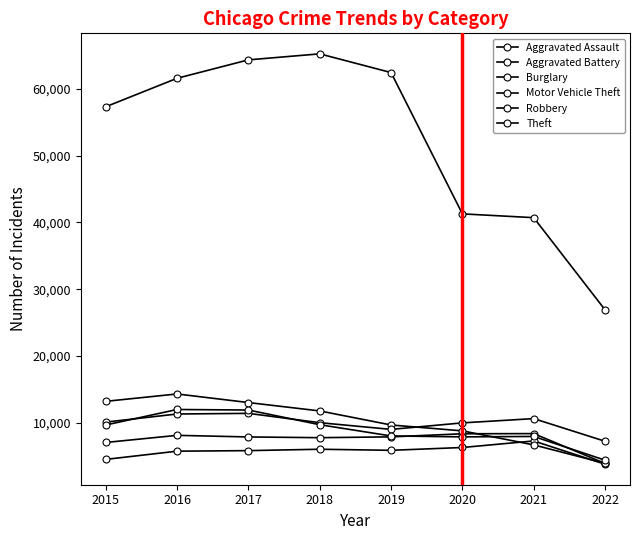

At which label is Aggravated Assault closest to 5500?

2016